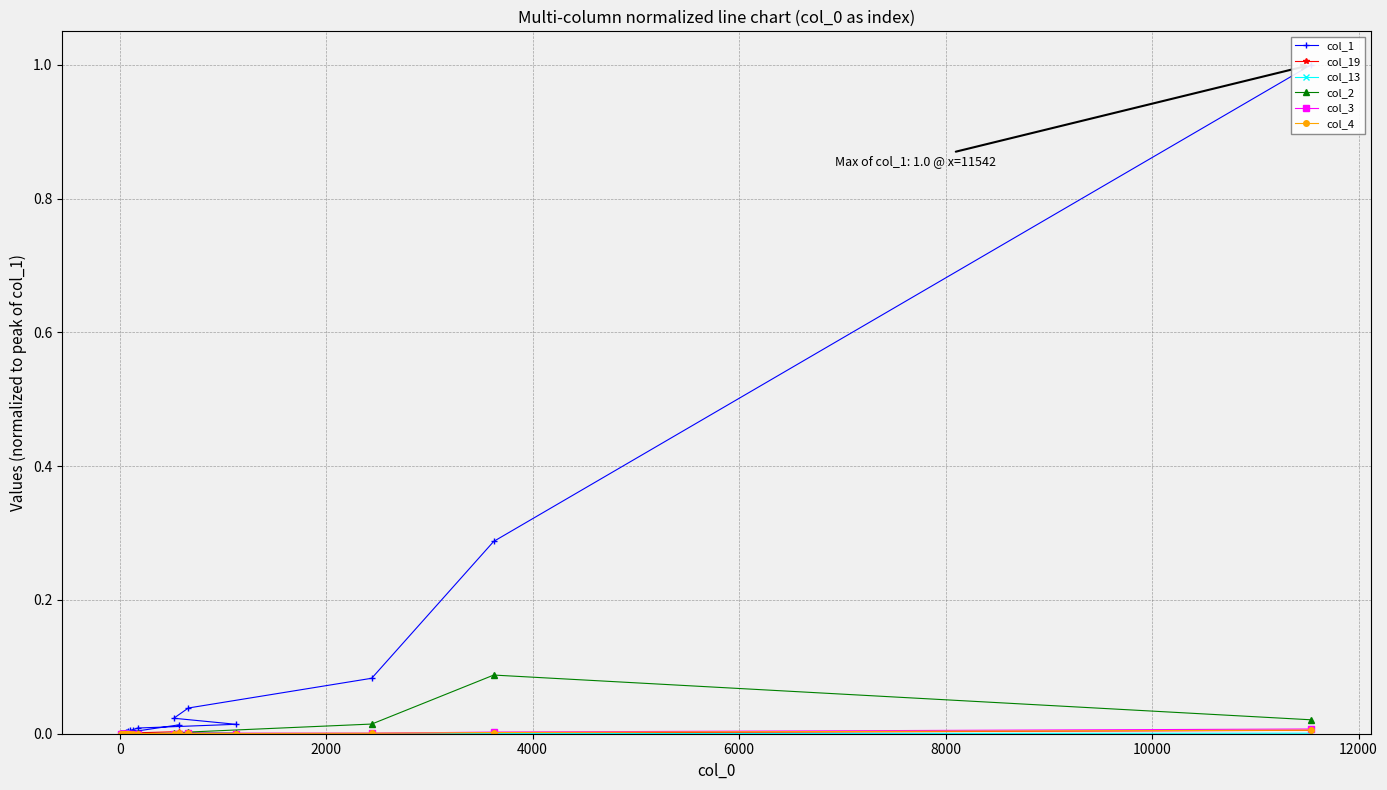

True or false: col_2 has a value of 0.1 at 0.

False